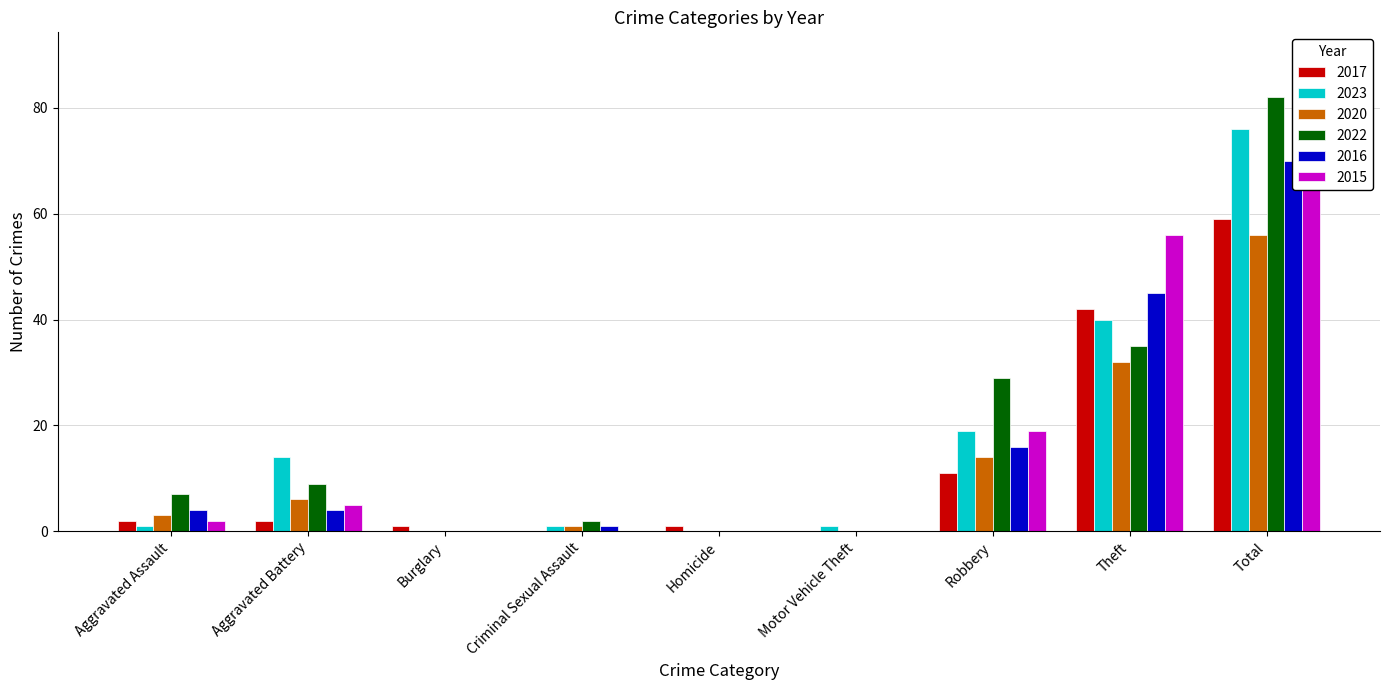

How many values in the 2023 series exceed 1?

4